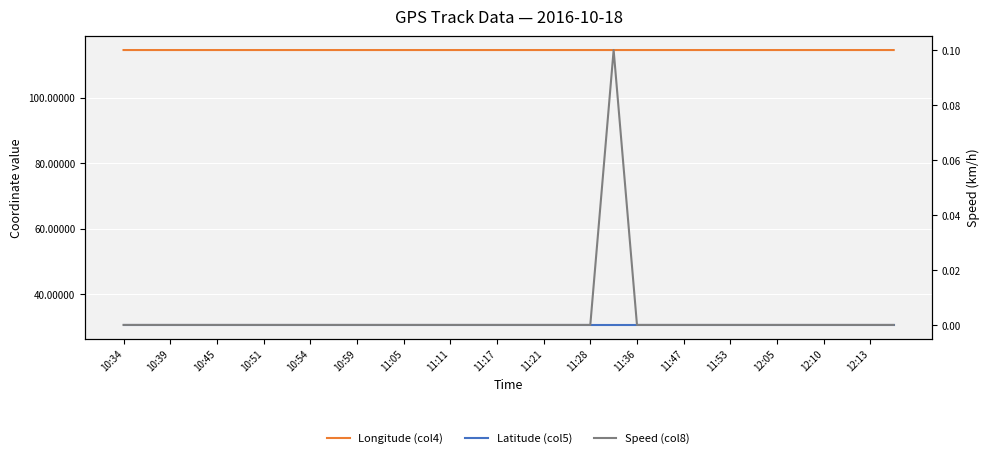

Which has a higher value, 10:51 or 11:28?

11:28